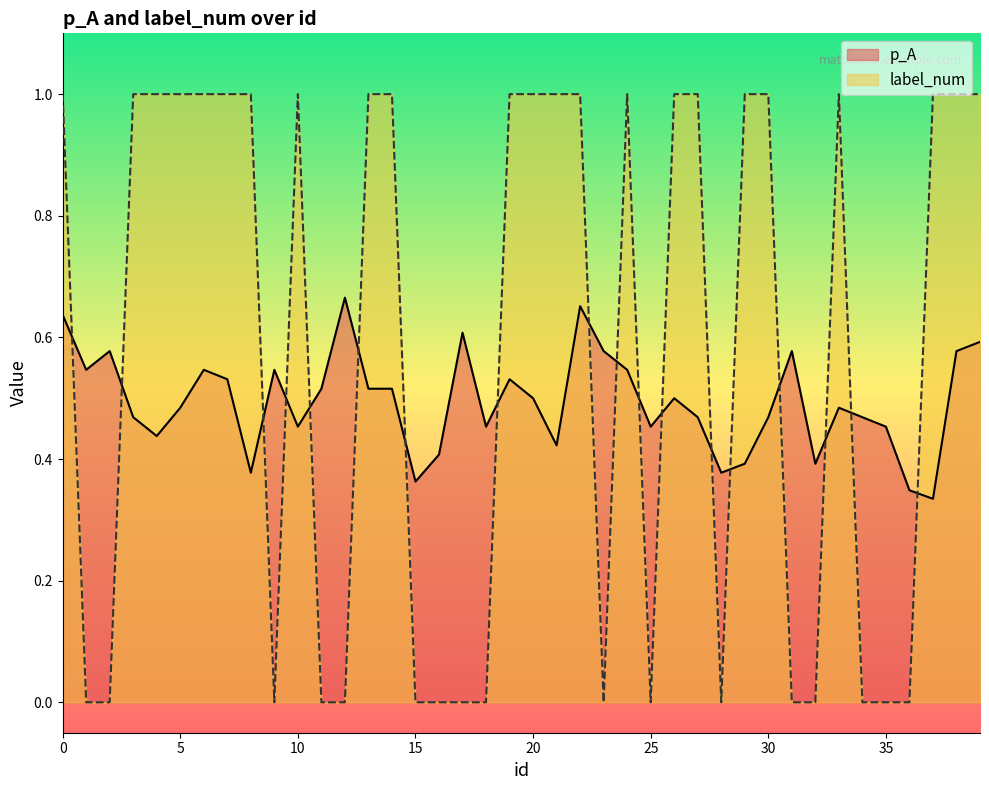

At which label is p_A closest to 0?

37